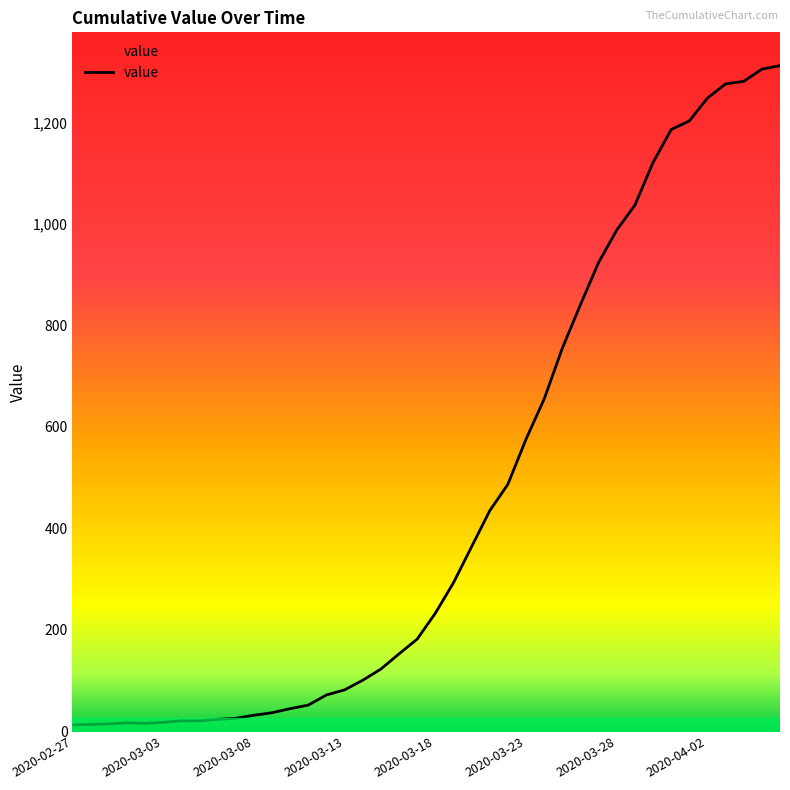

What is the sum of all values?

18584